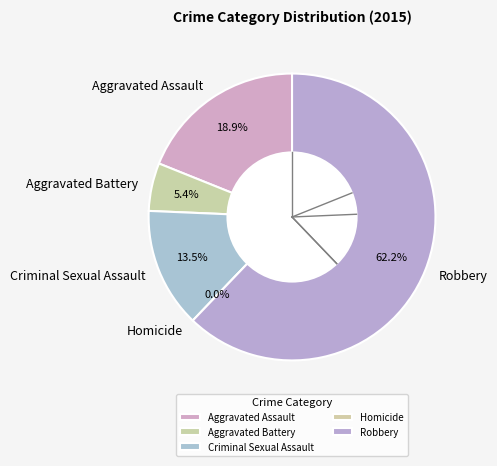

What percentage is the Aggravated Assault slice, to the nearest percent?

19%